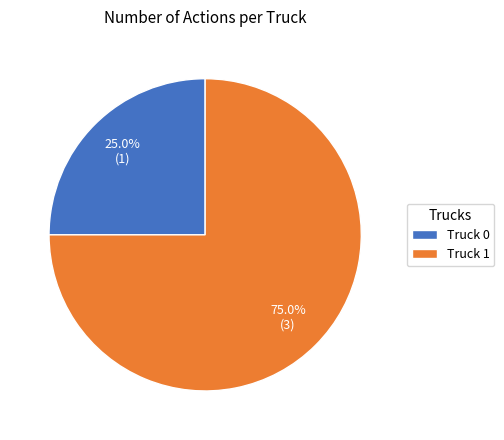

What portion of the pie excludes Truck 1?

25.0%